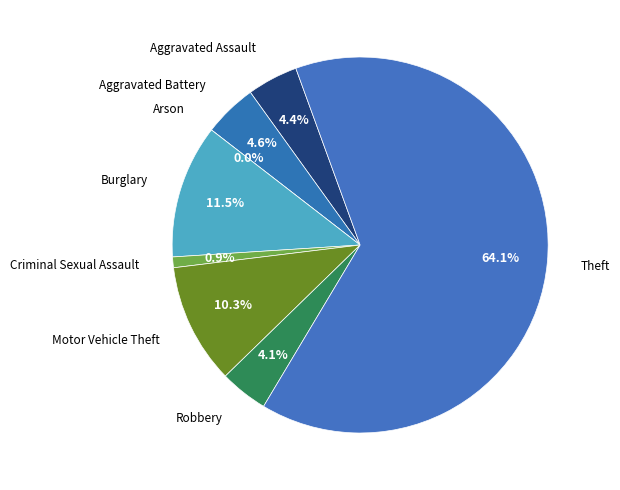

How many segments does this pie chart have?

8